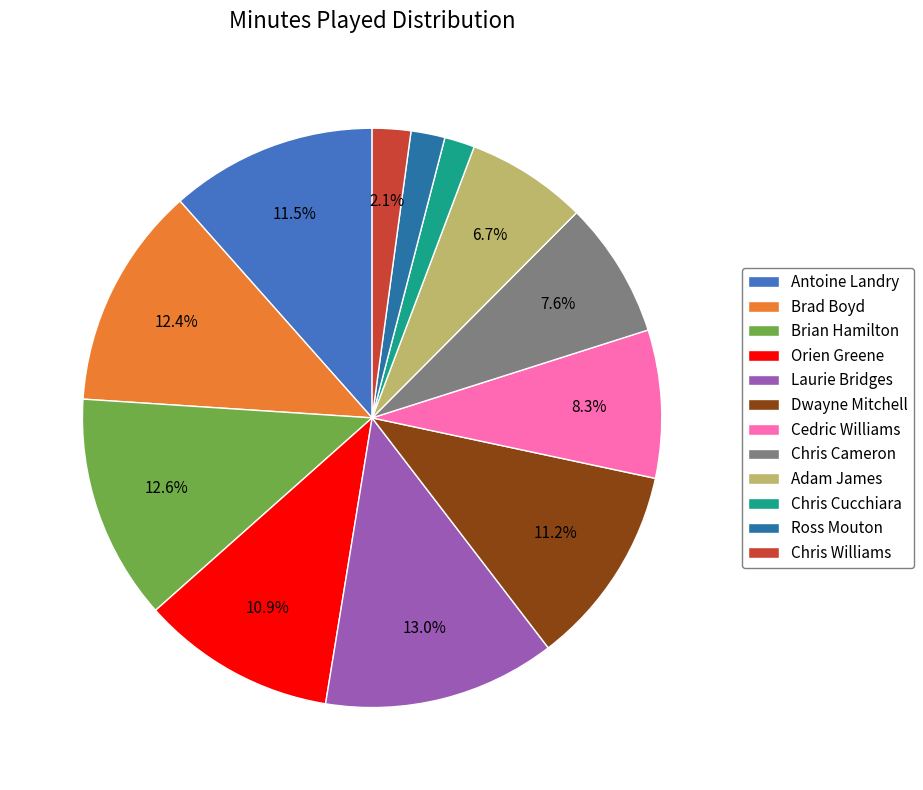

Does Chris Cameron represent more than half of the total?

No